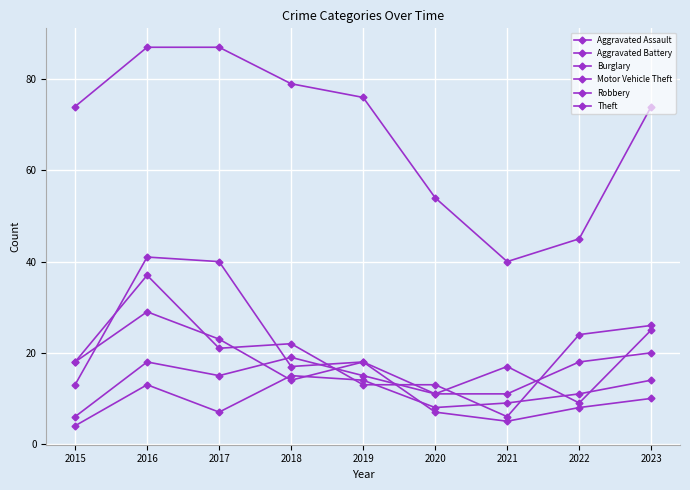

Reading left to right, list all the values displayed in this chart.

Aggravated Assault: 2015=4	2016=13	2017=7	2018=15	2019=14	2020=8	2021=9	2022=11	2023=14
Aggravated Battery: 2015=6	2016=18	2017=15	2018=19	2019=15	2020=11	2021=11	2022=18	2023=20
Burglary: 2015=18	2016=29	2017=23	2018=14	2019=18	2020=7	2021=5	2022=8	2023=10
Motor Vehicle Theft: 2015=18	2016=37	2017=21	2018=22	2019=13	2020=13	2021=6	2022=24	2023=26
Robbery: 2015=13	2016=41	2017=40	2018=17	2019=18	2020=11	2021=17	2022=9	2023=25
Theft: 2015=74	2016=87	2017=87	2018=79	2019=76	2020=54	2021=40	2022=45	2023=74